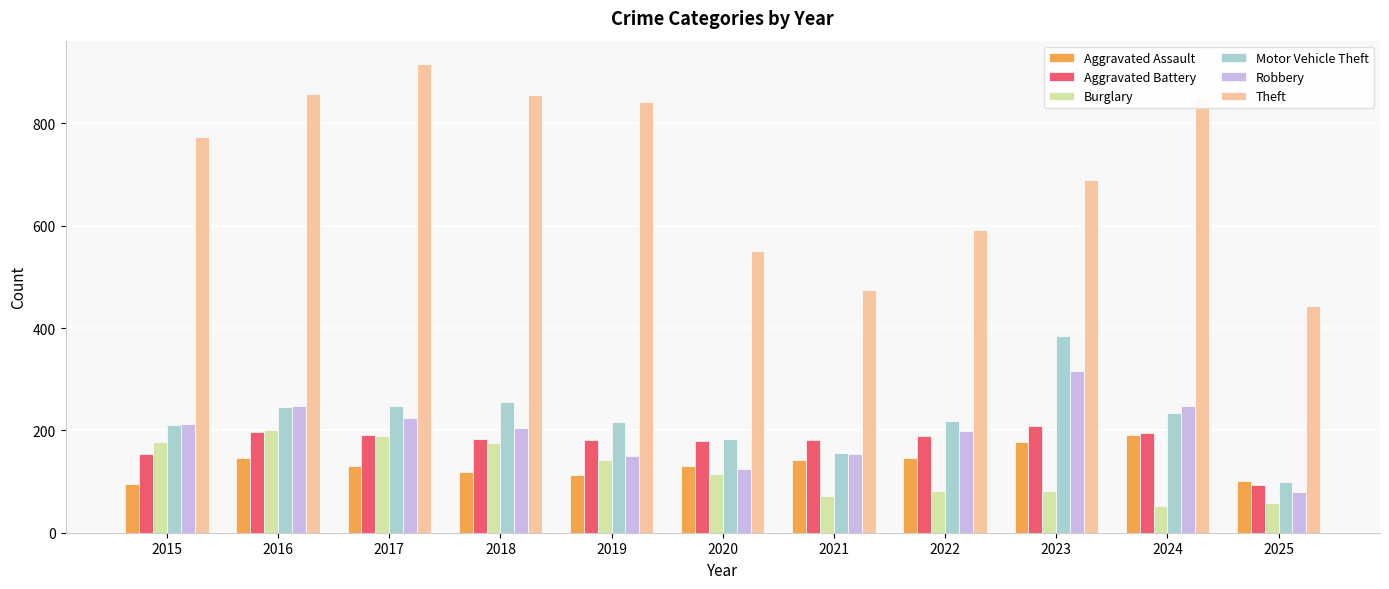

Rank the series by their maximum value, from highest to lowest.

Theft, Motor Vehicle Theft, Robbery, Aggravated Battery, Burglary, Aggravated Assault